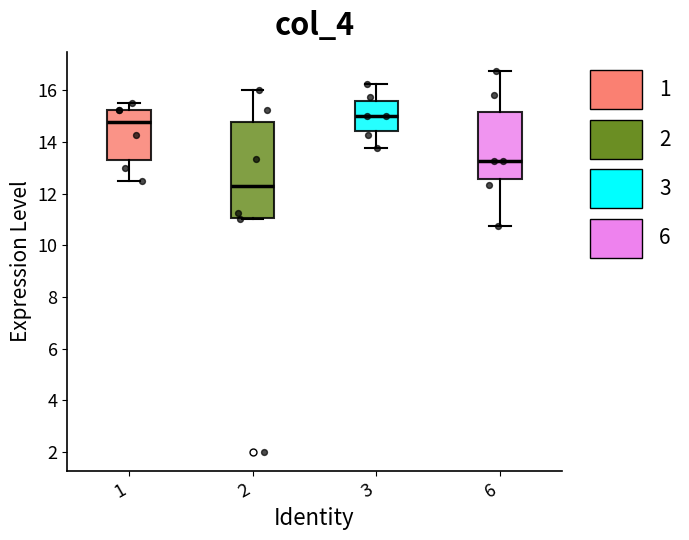

Where does the upper whisker of the box at x = 3 end on the y-axis? The values are not printed on the chart, so give them approximately, as read against the axis.

16.2